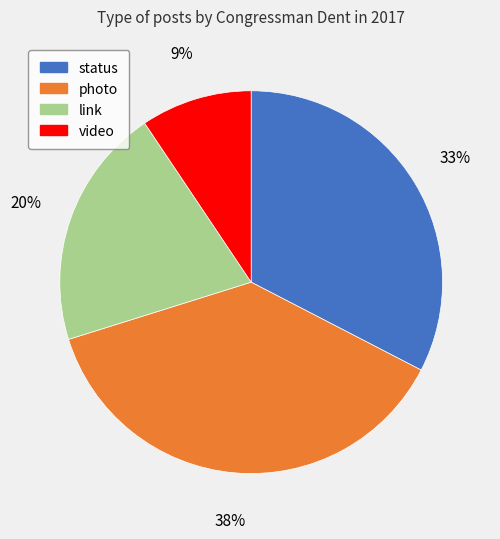

Rank the categories by value from lowest to highest.

video, link, status, photo